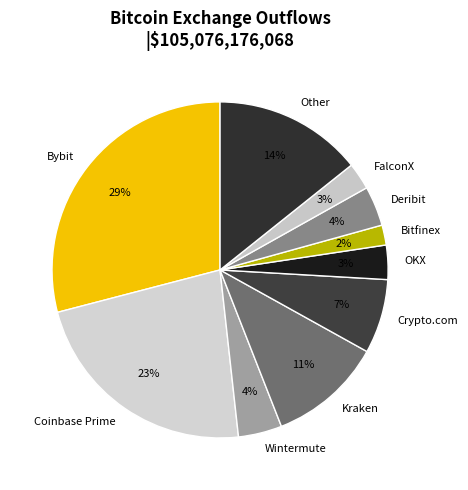

Do Kraken and Coinbase Prime together represent more than half of the pie?

No